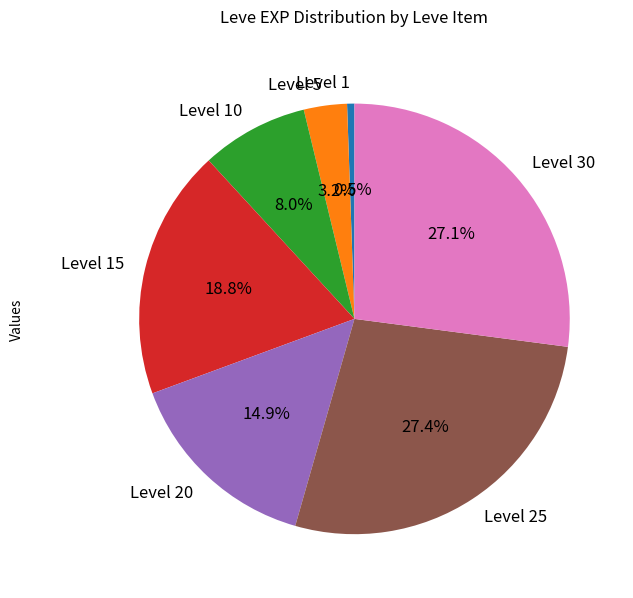

Is there a majority slice in this chart?

No